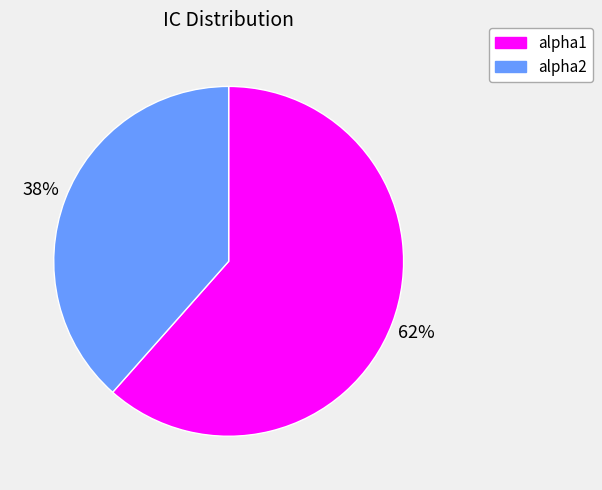

To the nearest percent, what is the average slice percentage?

50%